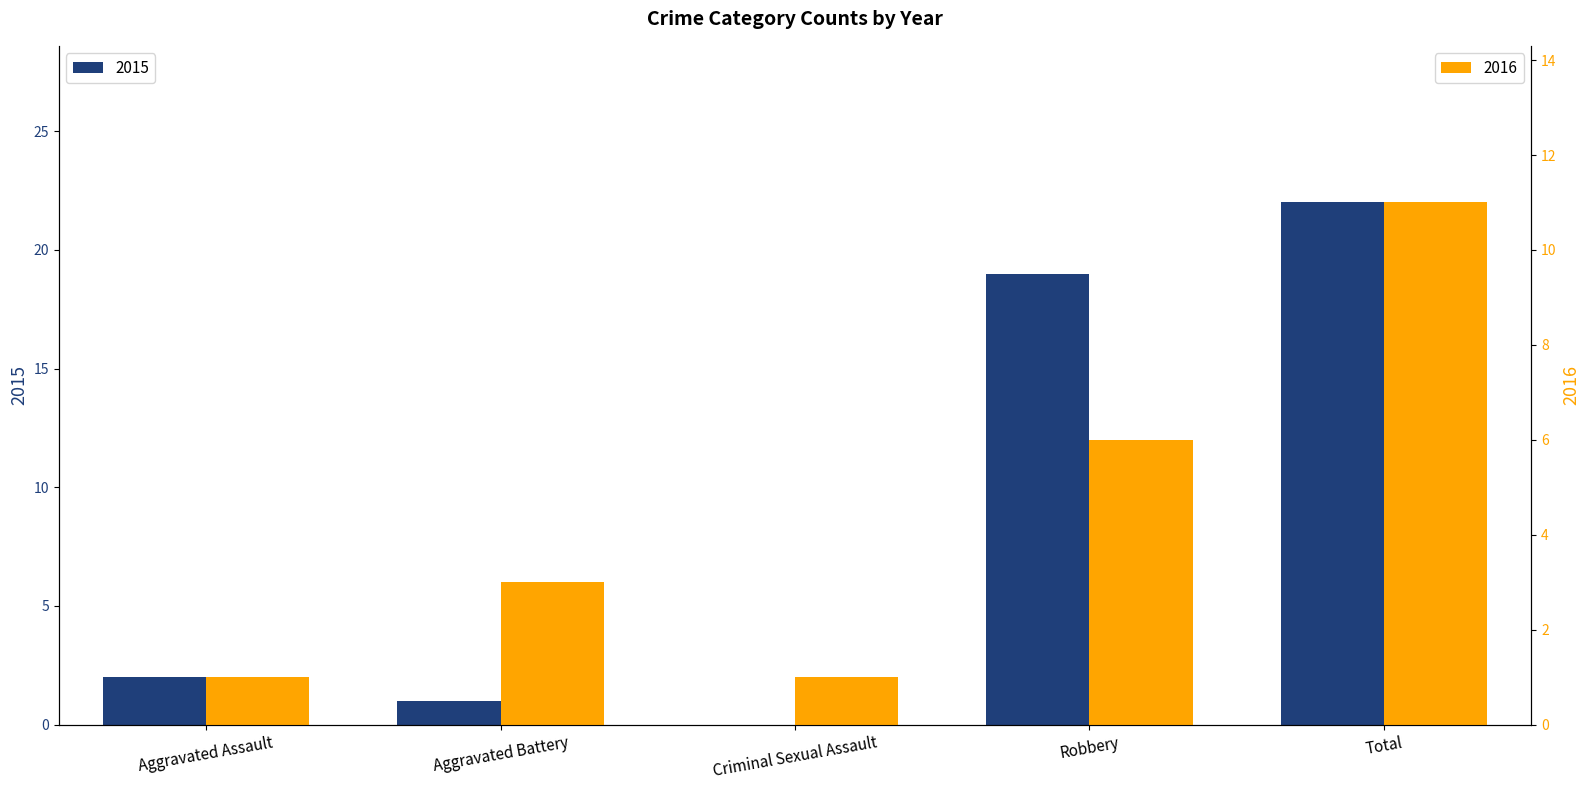

Reading left to right, list all the values displayed in this chart.

2015: 2	1	0	19	22
2016: 1	3	1	6	11